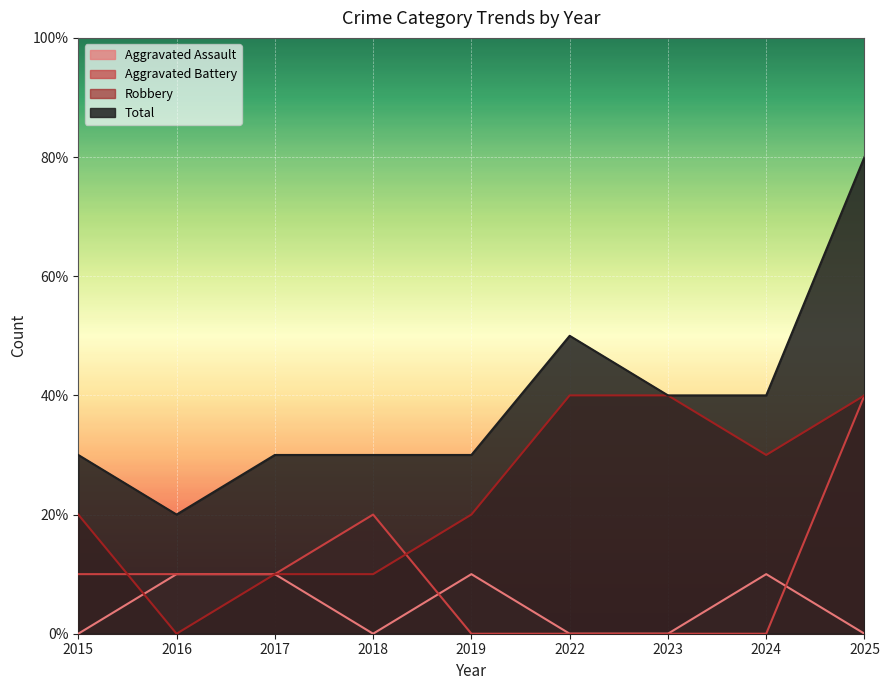

How many values in Aggravated Assault are above zero?

4